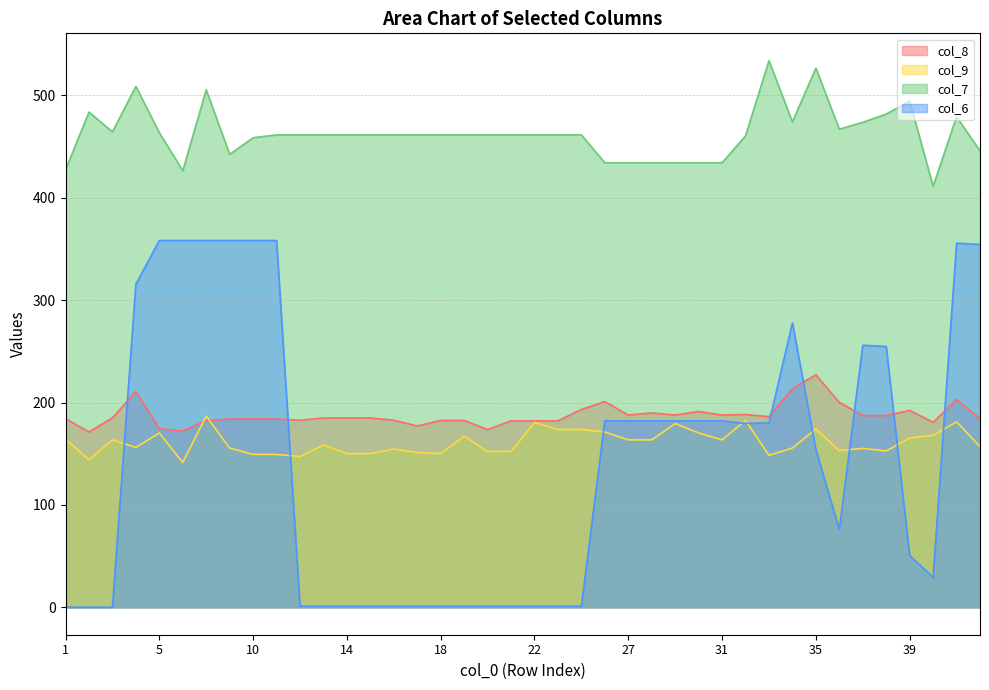

Reading left to right, list all the values displayed in this chart.

col_8: 1=184.3	2=171.3	3=184.9	4=210.9	5=174.4	7=172.3	8=182.3	9=183.9	10=183.9	11=183.9	12=182.7	13=184.9	14=184.9	15=184.9	16=182.7	17=177.1	18=182.5	19=182.5	20=173.6	21=182.1	22=182.1	23=182.1	24=193.2	25=200.9	27=187.8	28=189.9	29=187.8	30=191.2	31=187.8	32=188.3	33=186.2	34=213.6	35=227.0	36=200.1	37=187.3	38=187.3	39=192.3	40=180.7	41=202.9	42=184.4
col_9: 1=164.3	2=144.2	3=163.6	4=156.2	5=170.3	7=141.4	8=186.8	9=155.5	10=149.3	11=149.3	12=147.2	13=158.6	14=150.1	15=150.1	16=154.6	17=151.2	18=150.1	19=167.1	20=152.2	21=152.2	22=180.4	23=173.7	24=173.7	25=171.2	27=163.5	28=163.5	29=179.5	30=170.3	31=163.5	32=182.5	33=148.5	34=155.6	35=174.2	36=153.1	37=155.2	38=152.7	39=165.3	40=168.0	41=181.1	42=157.1
col_7: 1=427.1	2=483.6	3=464.3	4=508.6	5=463.4	7=426.3	8=505.3	9=442.3	10=458.5	11=461.3	12=461.3	13=461.3	14=461.3	15=461.3	16=461.3	17=461.3	18=461.3	19=461.3	20=461.3	21=461.3	22=461.3	23=461.3	24=461.3	25=434.1	27=434.1	28=434.1	29=434.1	30=434.1	31=434.1	32=460.4	33=533.8	34=474.0	35=526.5	36=466.9	37=473.6	38=481.6	39=494.4	40=411.1	41=479.1	42=445.7
col_6: 1=0.2	2=0.2	3=0.2	4=315.5	5=358.2	7=358.2	8=358.2	9=358.2	10=358.2	11=358.2	12=1.2	13=1.2	14=1.2	15=1.2	16=1.2	17=1.2	18=1.2	19=1.2	20=1.2	21=1.2	22=1.2	23=1.2	24=1.2	25=182.2	27=182.2	28=182.2	29=182.2	30=182.2	31=182.2	32=179.7	33=180.1	34=277.8	35=154.0	36=75.9	37=255.9	38=254.8	39=50.7	40=29.3	41=355.6	42=354.3